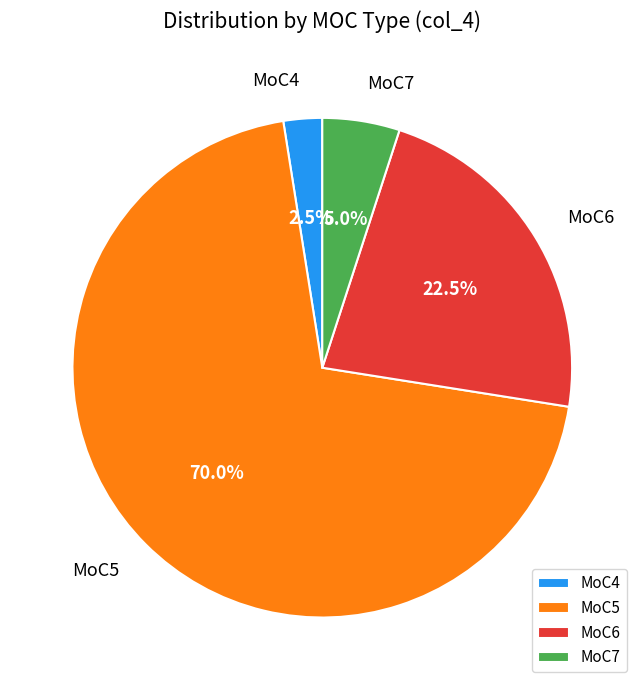

To the nearest percent, what percentage of the pie is MoC7?

5%